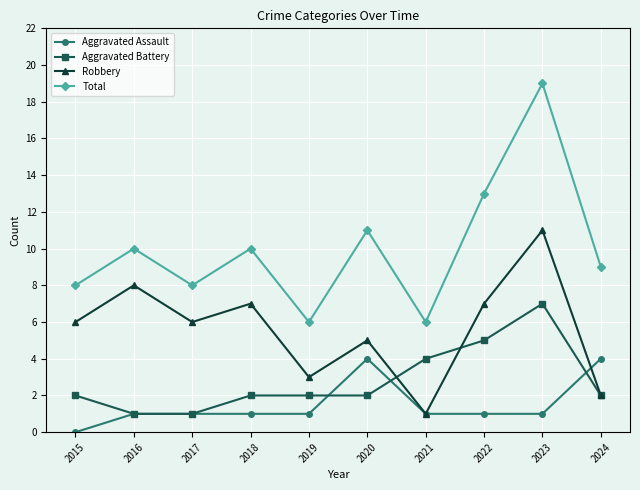

What is the highest value of the Robbery series?

11